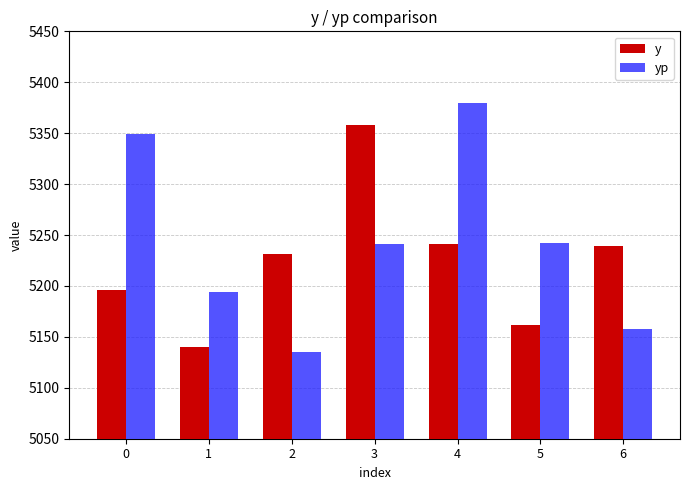

What is the minimum value for yp?

5135.0